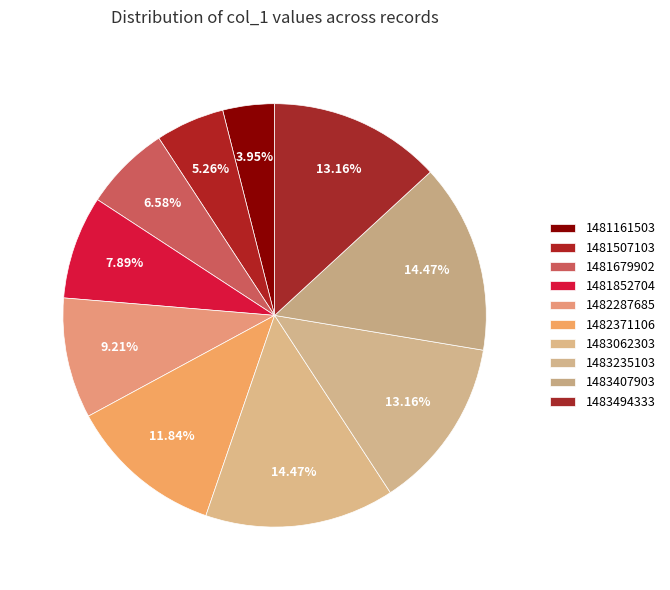

How many segments does this pie chart have?

10